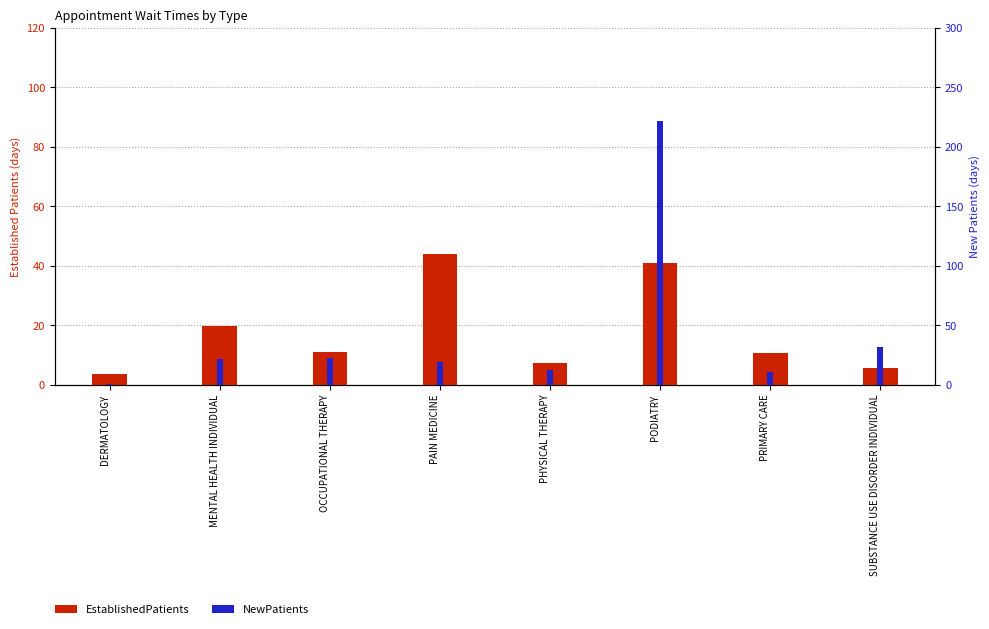

Is the value of EstablishedPatients at PHYSICAL THERAPY greater than the value of NewPatients at PODIATRY?

No